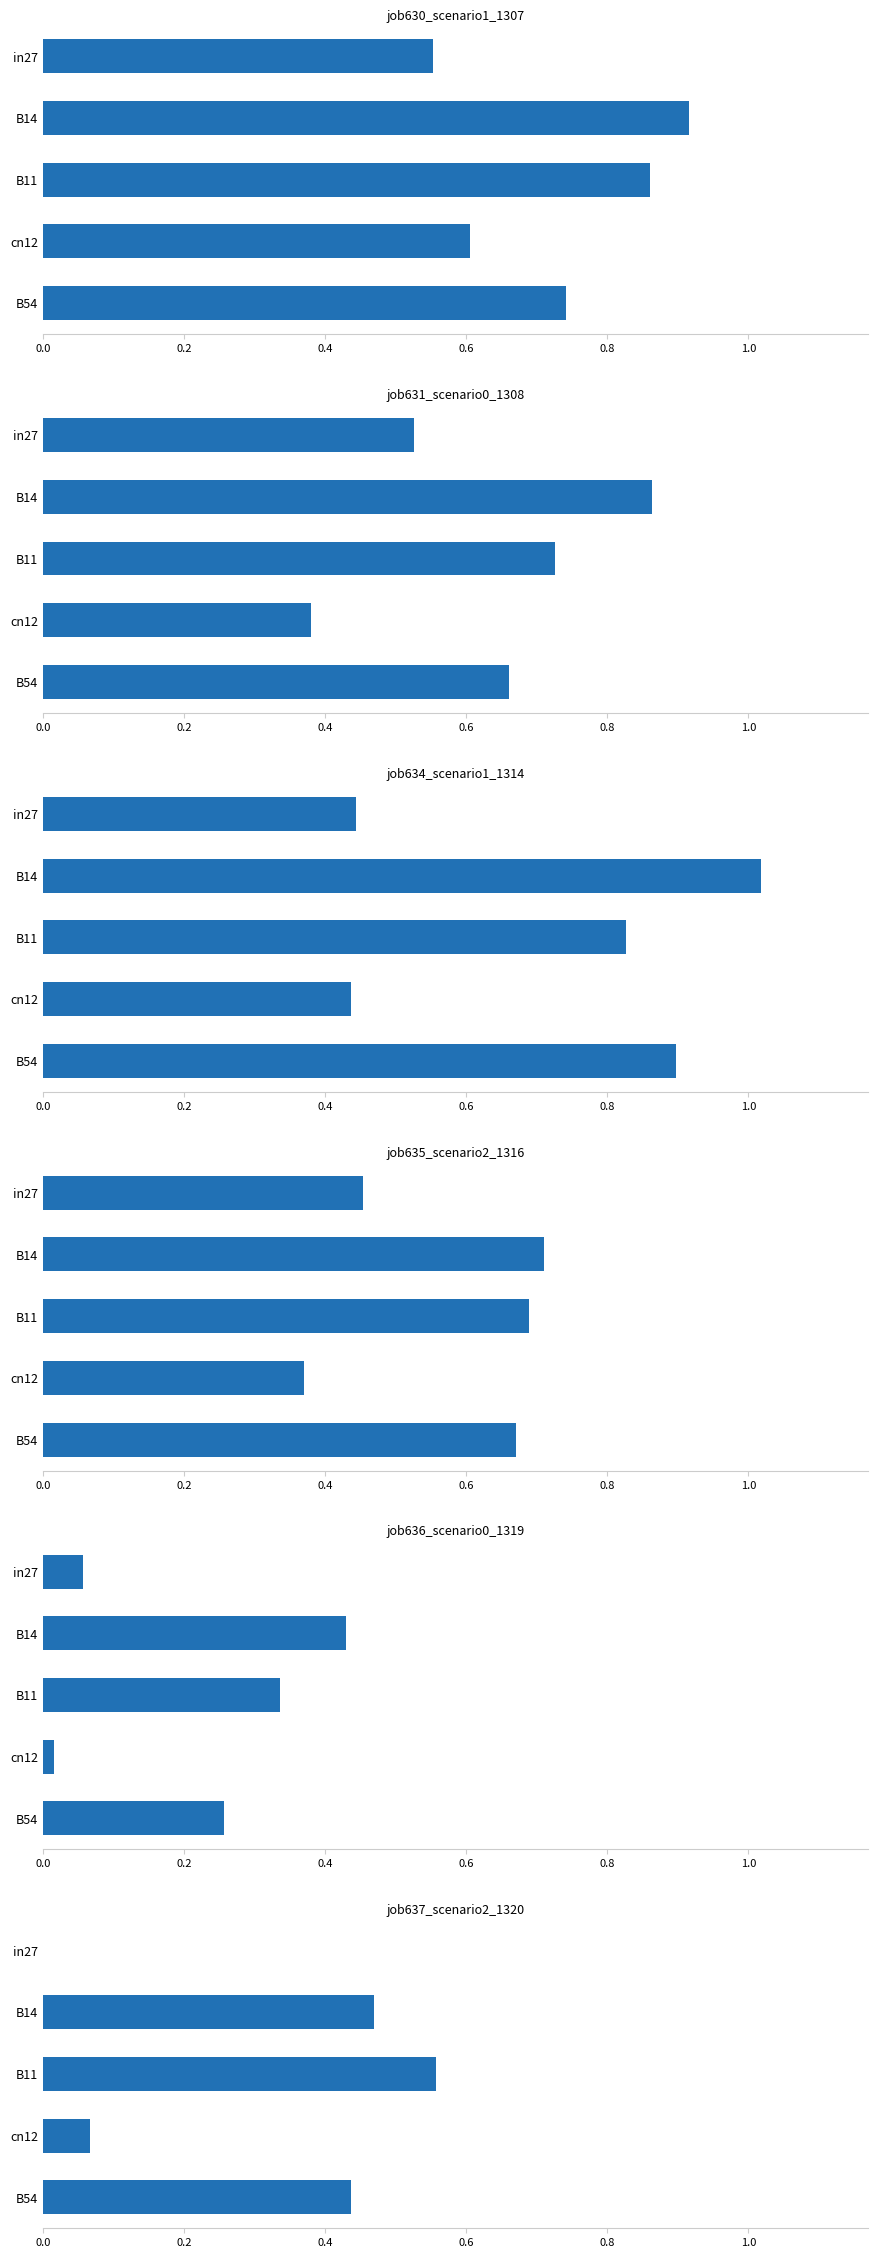

Which series changed the most between B14 and B11?

job634_scenario1_1314